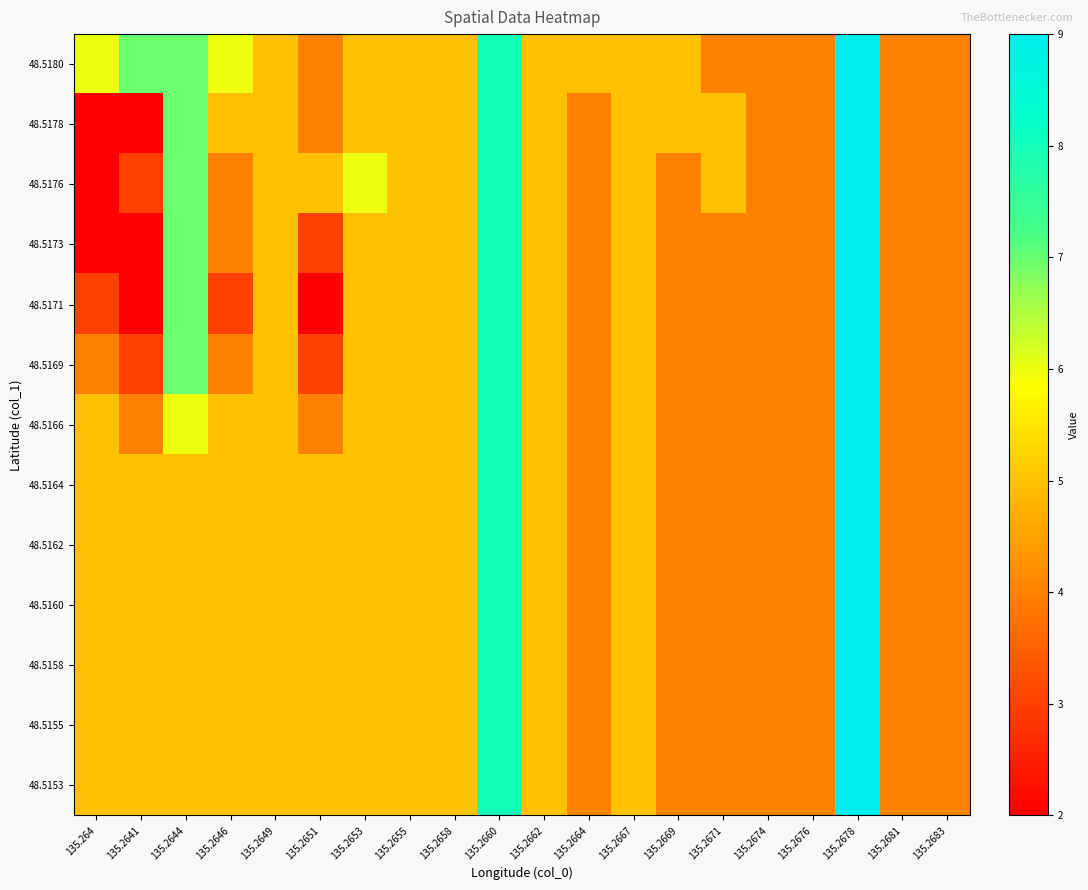

At which category is the sum across all series the highest?

135.2678